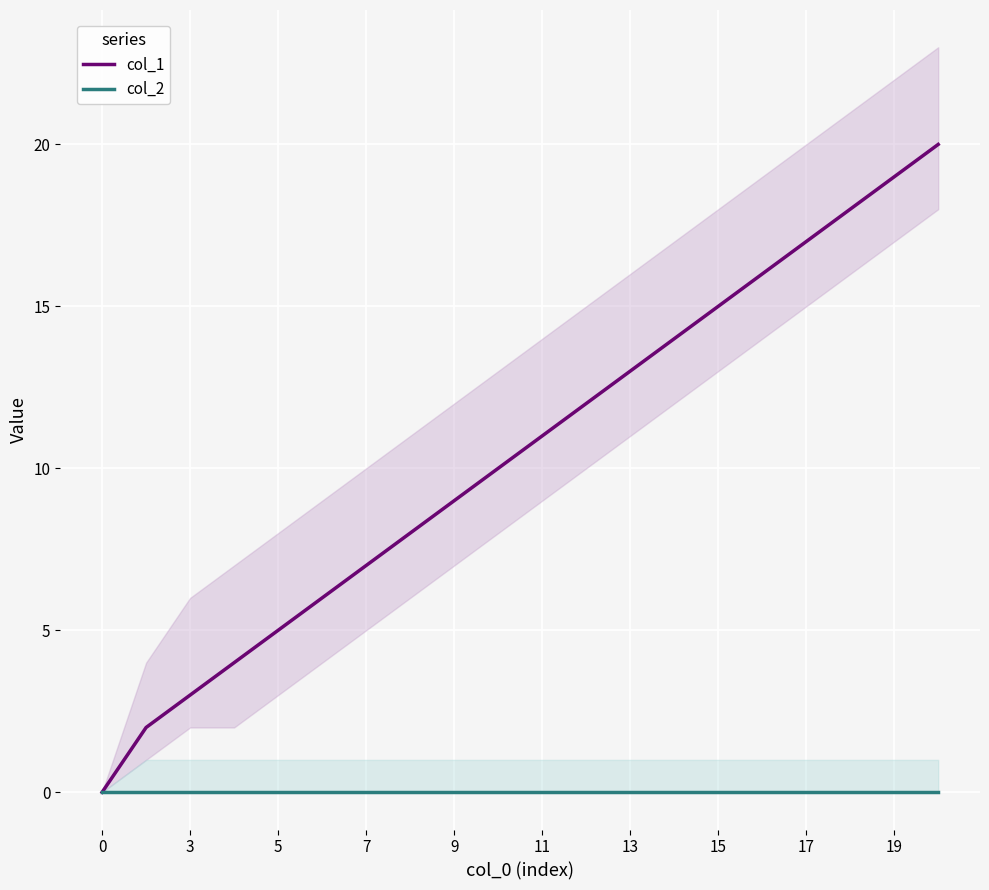

True or false: col_1 has a value of 0 at 0.

True